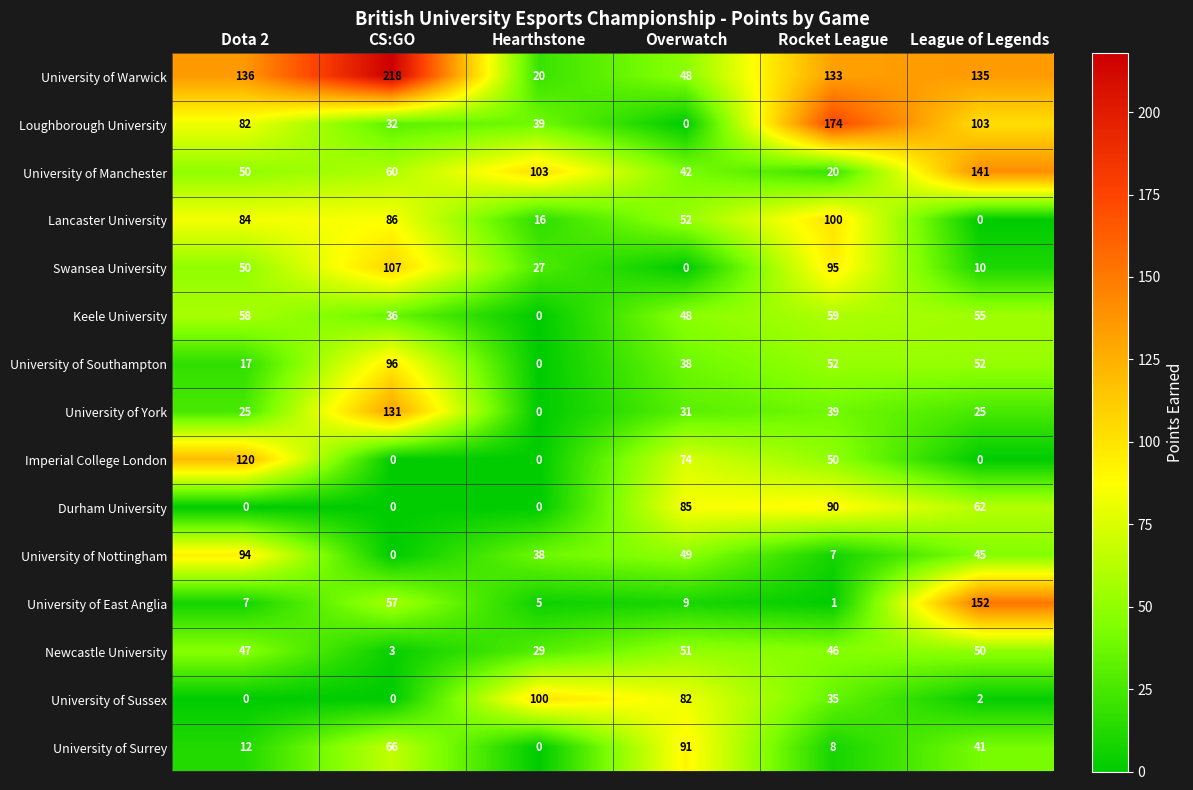

Which series has the largest range (max minus min)?

University of Warwick